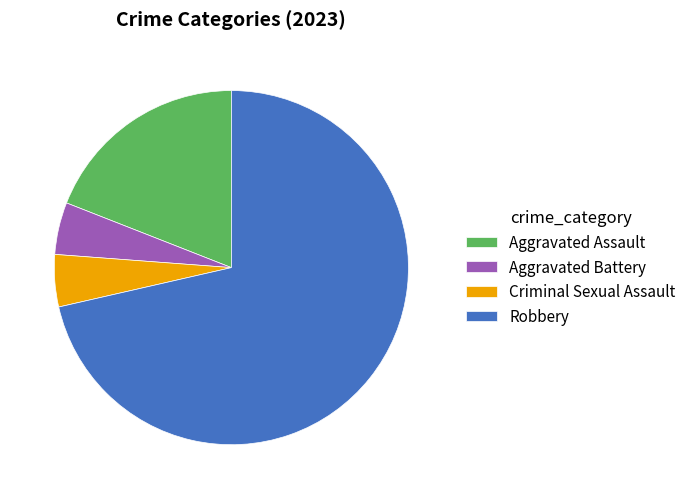

The Aggravated Assault slice represents 19% of the pie. True or false?

True